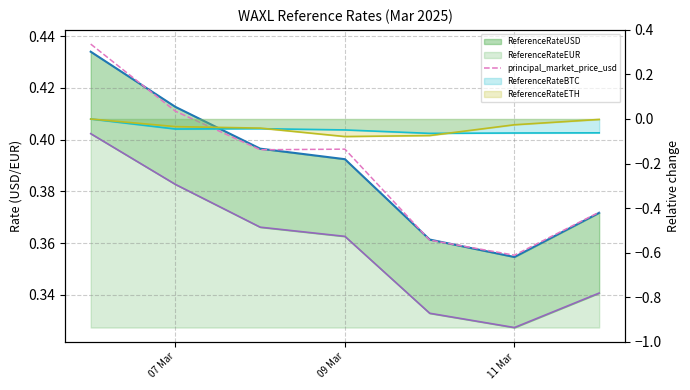

Which series has the largest total across all categories?

principal_market_price_usd